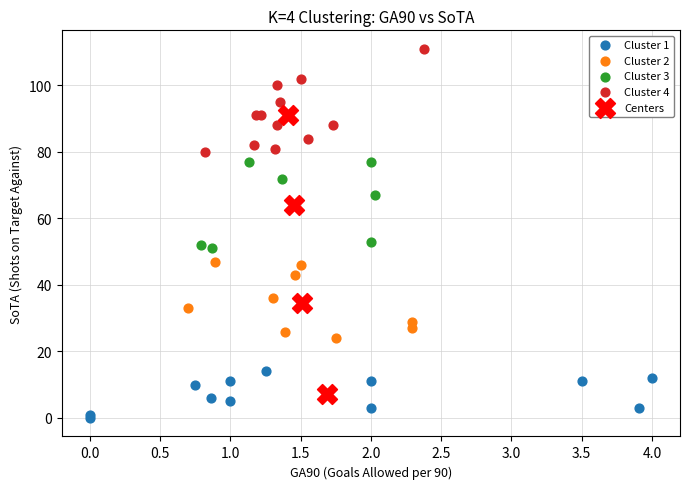

Which series contains the highest Y value?

Cluster 4